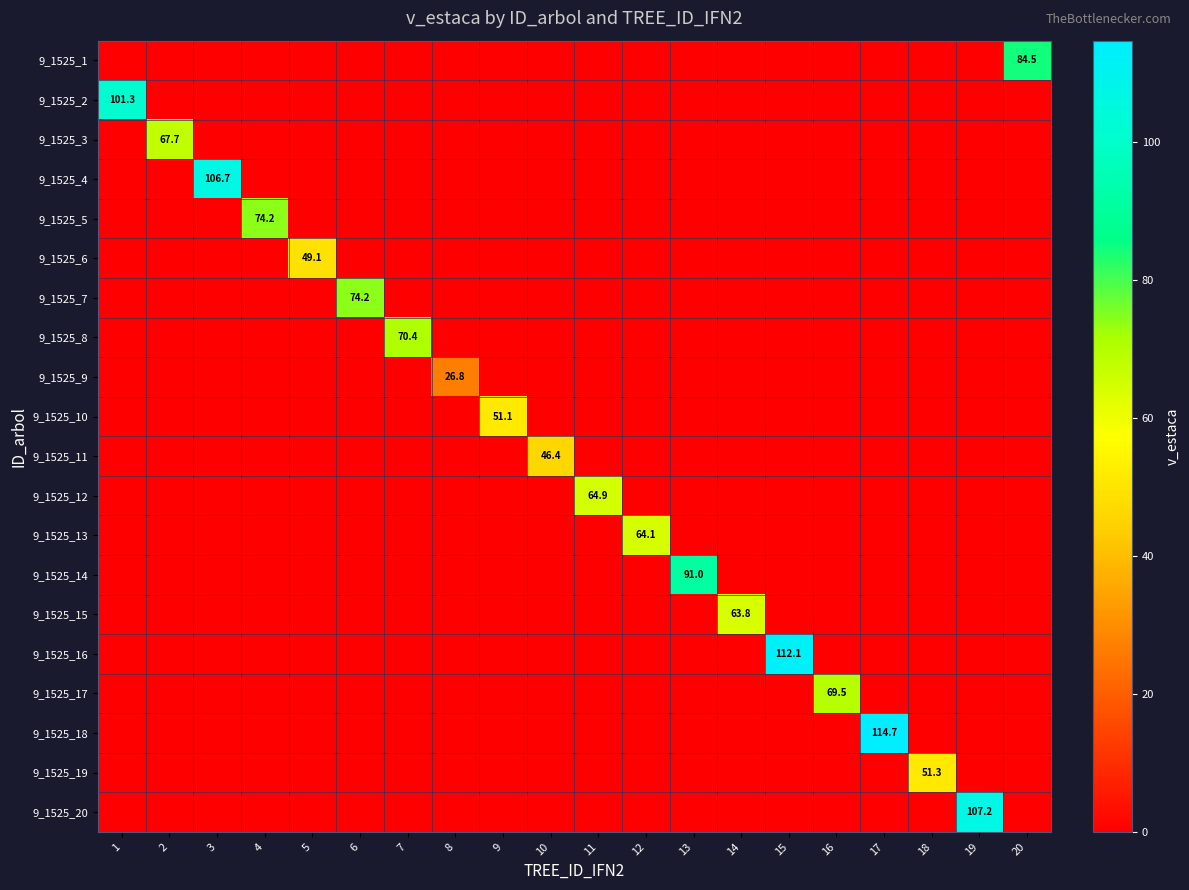

How many categories are shown in the chart?

20